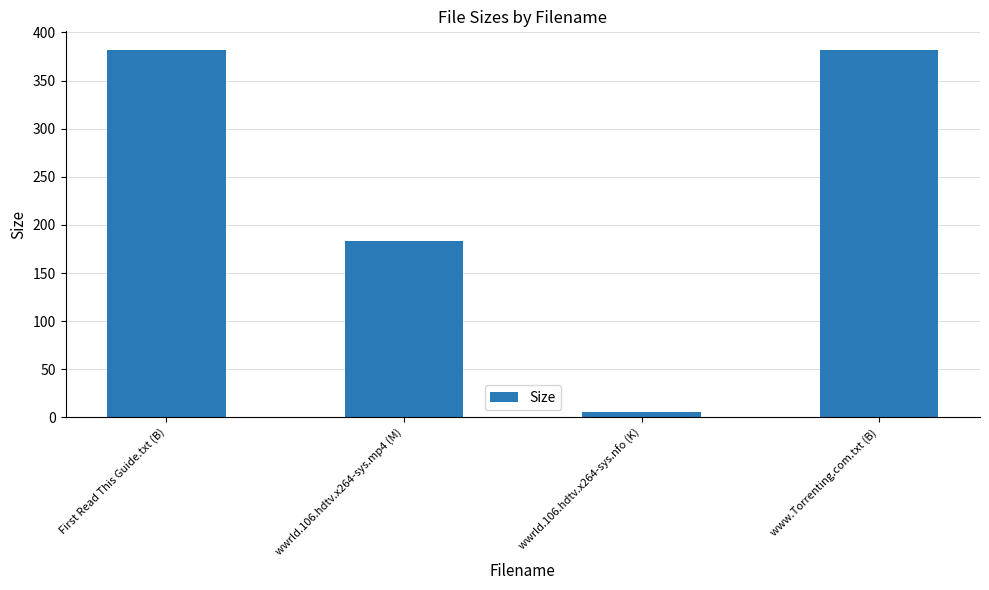

True or false: the data shows 572.2 at First Read This Guide.txt (B).

False